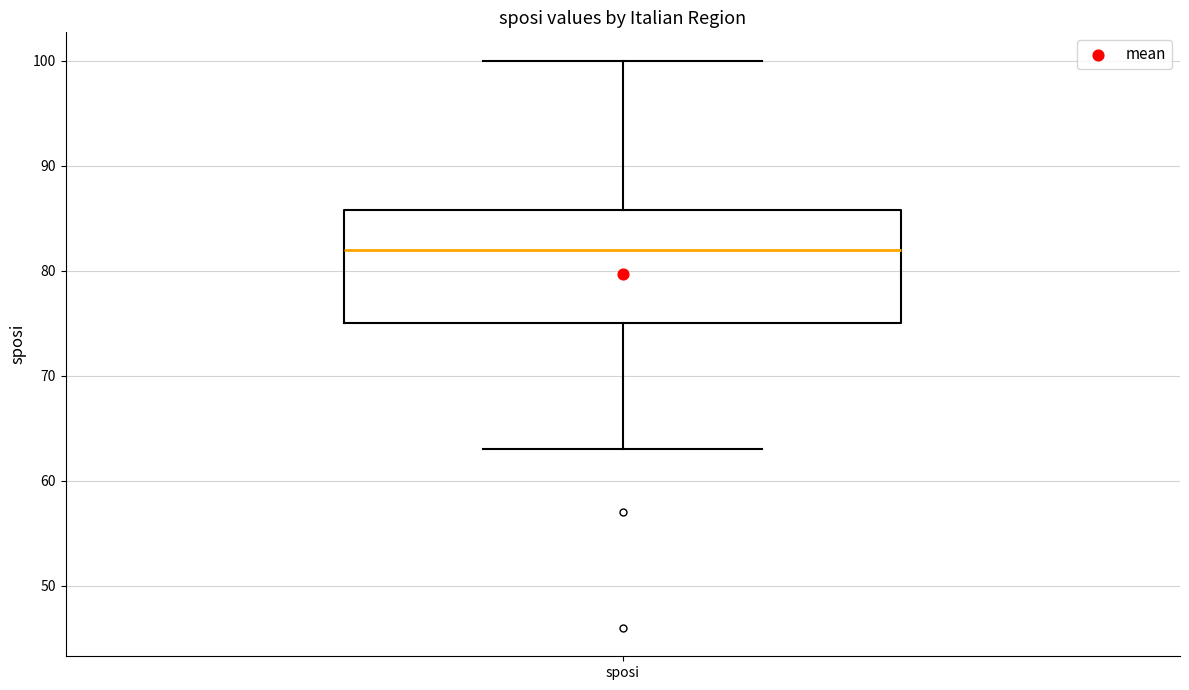

Read this box plot against the y-axis: the position of the median line, the range covered by the box, and the ends of both whiskers. The values are not printed on the chart, so give them approximately, as read against the axis.

median 82, box 75 to 86, whiskers 63 to 100